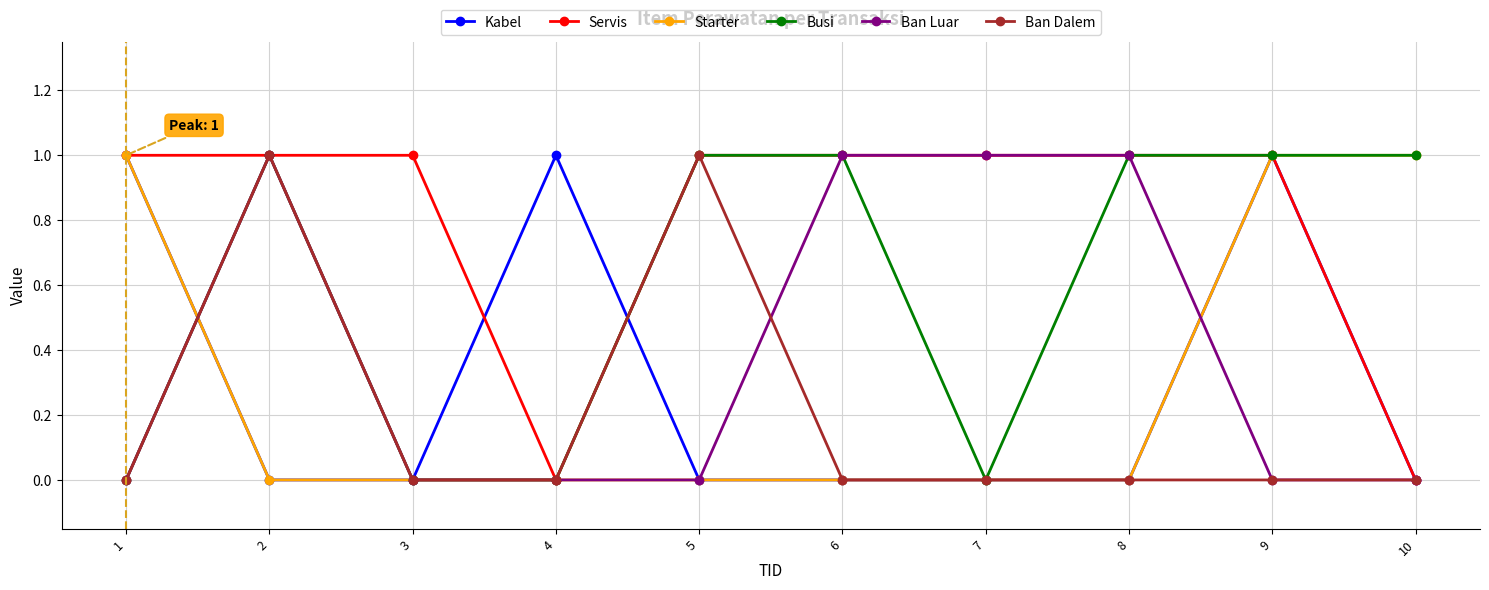

Is the value of Ban Dalem at 2 greater than the value of Ban Luar at 4?

Yes